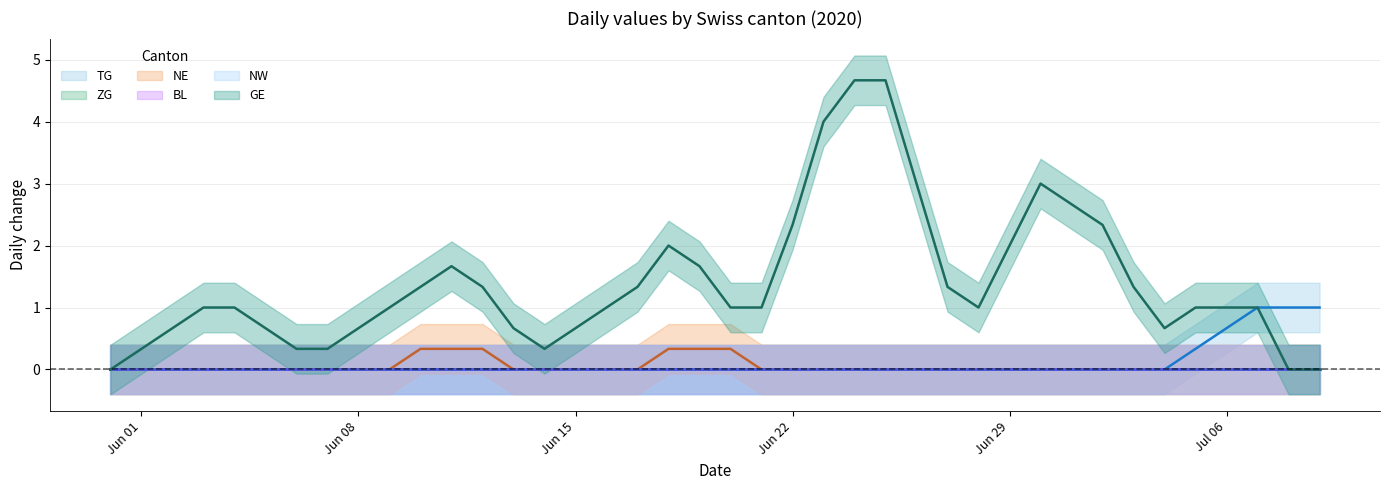

Rank the categories by BL value from highest to lowest.

2020-05-31, 2020-06-01, 2020-06-02, 2020-06-03, 2020-06-04, 2020-06-05, 2020-06-06, 2020-06-07, 2020-06-08, 2020-06-09, 2020-06-10, 2020-06-11, 2020-06-12, 2020-06-13, 2020-06-14, 2020-06-15, 2020-06-16, 2020-06-17, 2020-06-18, 2020-06-19, 2020-06-20, 2020-06-21, 2020-06-22, 2020-06-23, 2020-06-24, 2020-06-25, 2020-06-26, 2020-06-27, 2020-06-28, 2020-06-29, 2020-06-30, 2020-07-01, 2020-07-02, 2020-07-03, 2020-07-04, 2020-07-05, 2020-07-06, 2020-07-07, 2020-07-08, 2020-07-09